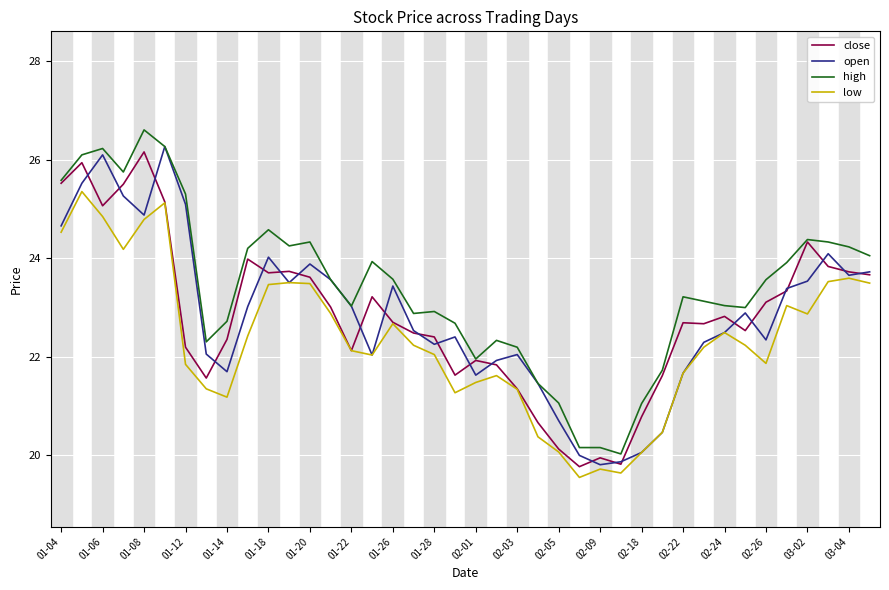

True or false: high and low cross at least once.

False